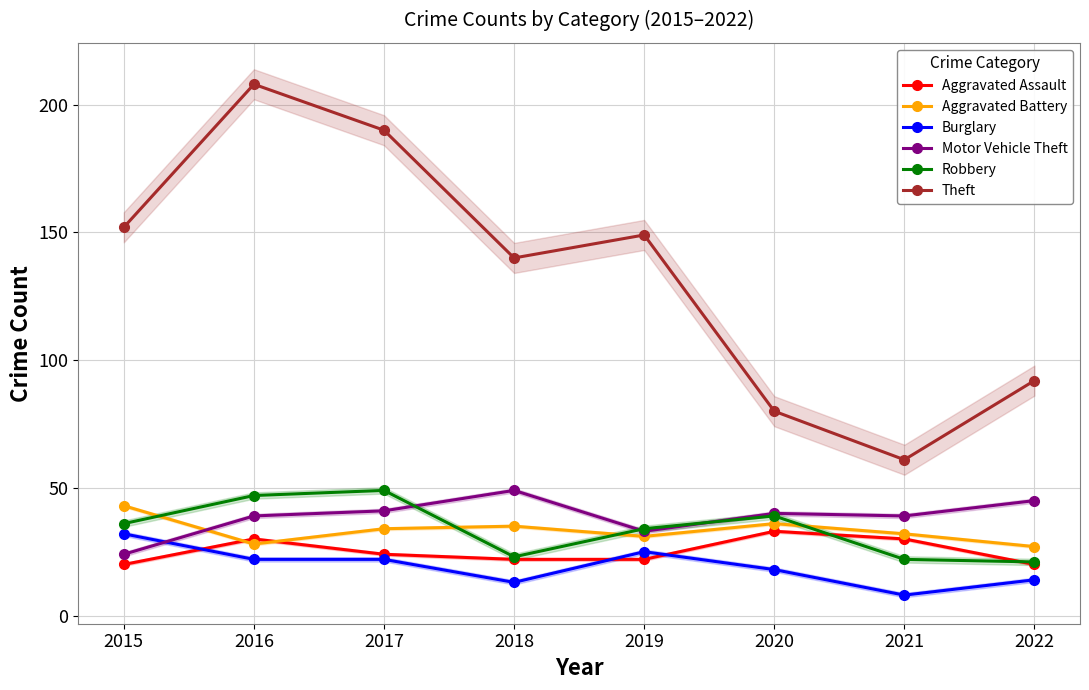

Is it true that Theft equals 24 at 2020?

False